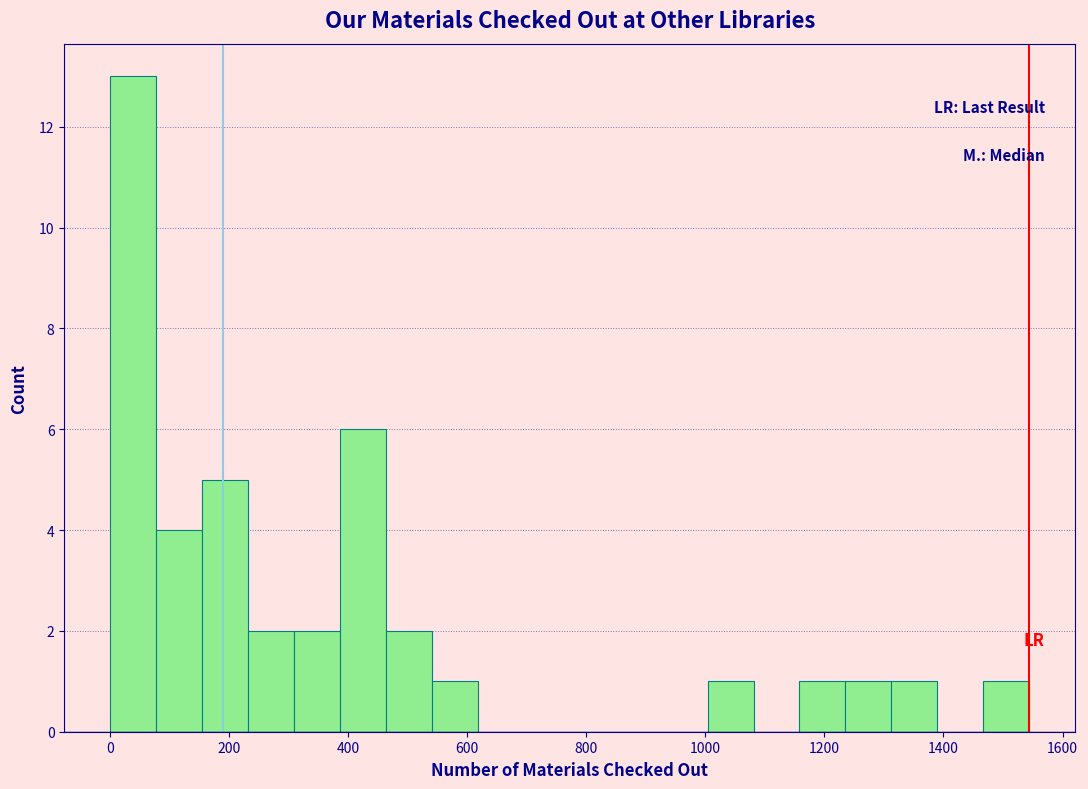

Read against the x-axis, roughly where is the centre of the tallest bar?

40